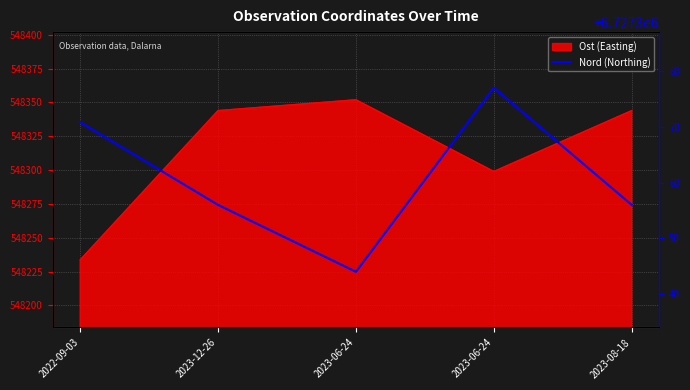

Where is the first local maximum?

2023-06-24